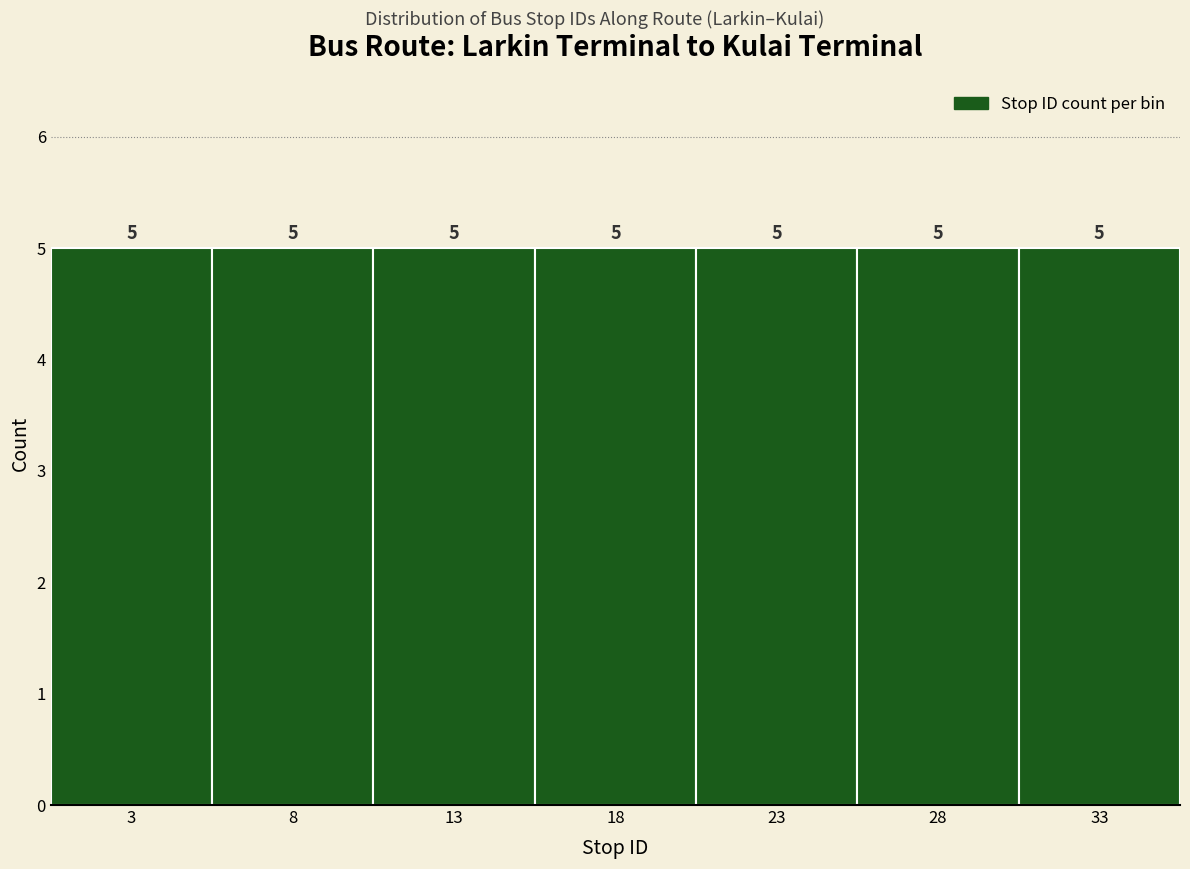

Reading left to right, transcribe this chart: for each bar, give the range it covers on the x-axis and its height.

0.5 to 5.5: 5
5.5 to 10.5: 5
10.5 to 15.5: 5
15.5 to 20.5: 5
20.5 to 25.5: 5
25.5 to 30.5: 5
30.5 to 35.5: 5